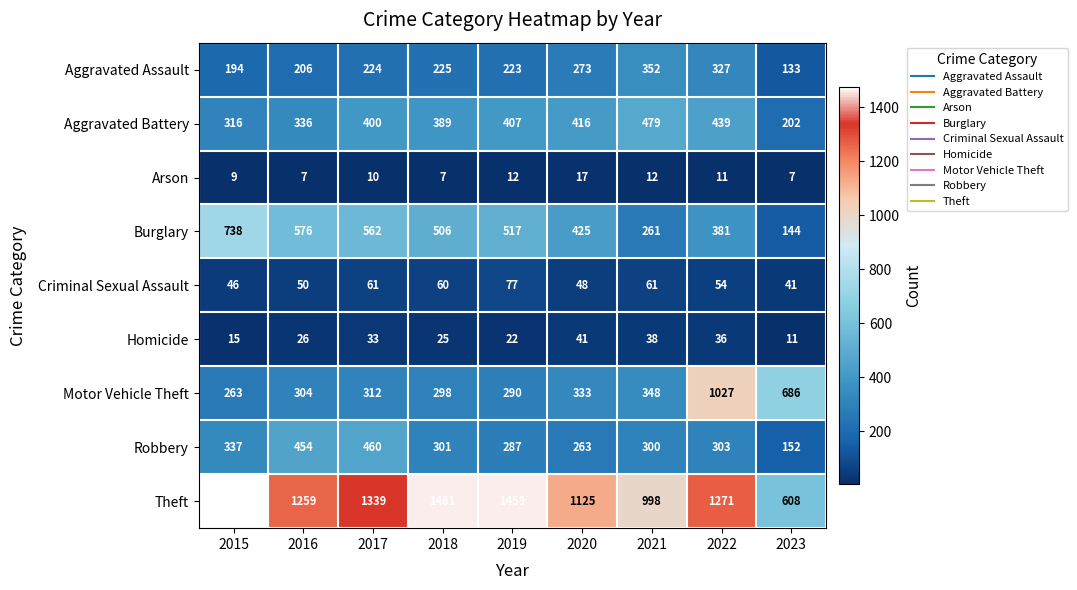

Is the value of Robbery at 2017 greater than the value of Aggravated Battery at 2020?

Yes